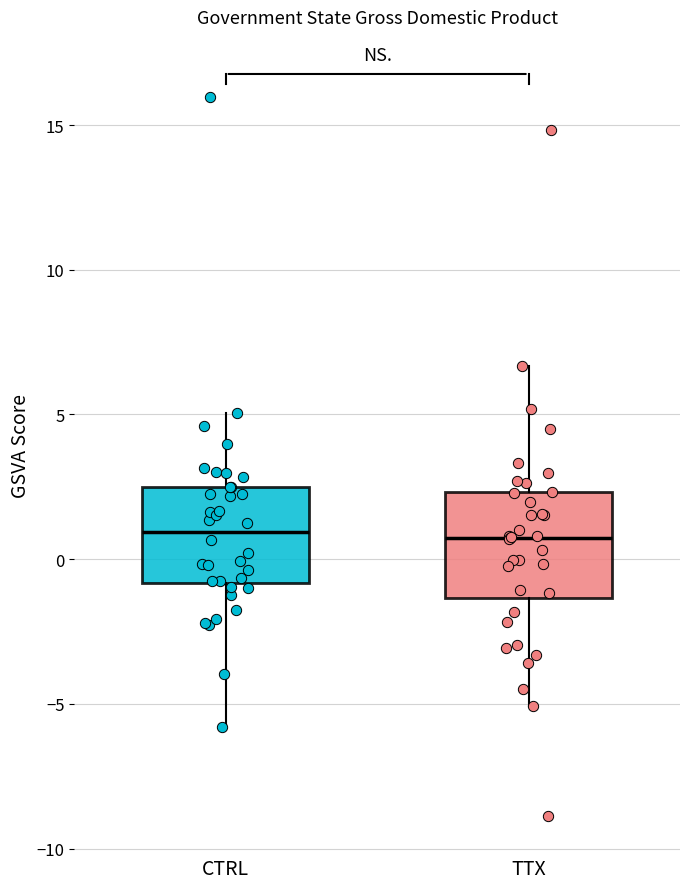

Reading left to right, read every box against the y-axis: the position of its median line, the range the box covers, and the ends of its whiskers. The values are not printed on the chart, so give them approximately, as read against the axis.

CTRL: median 1.0, box -1.0 to 2.5, whiskers -6.0 to 5.0
TTX: median 0.5, box -1.5 to 2.5, whiskers -5.0 to 6.5